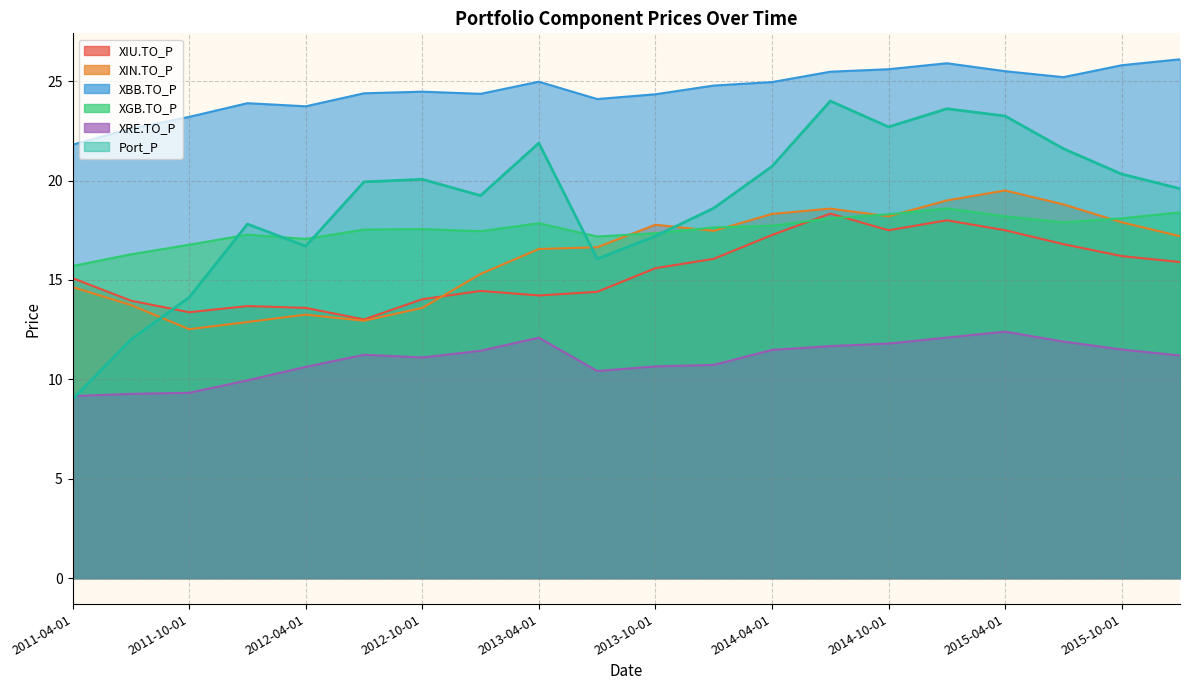

How many values in the XRE.TO_P series are below 11?

8